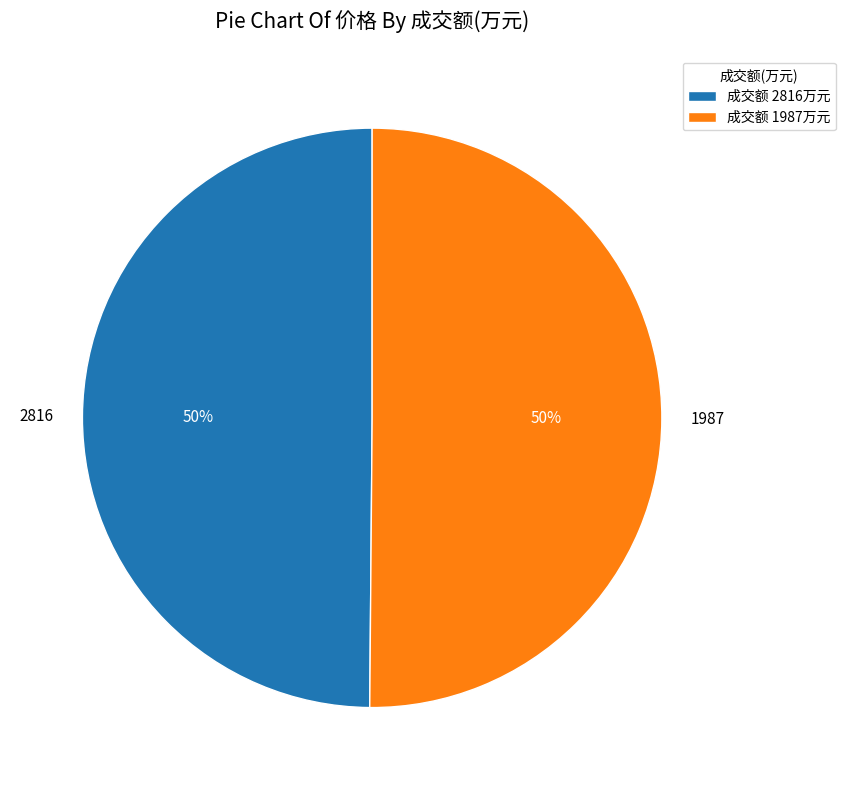

Count the number of slices in the pie.

2